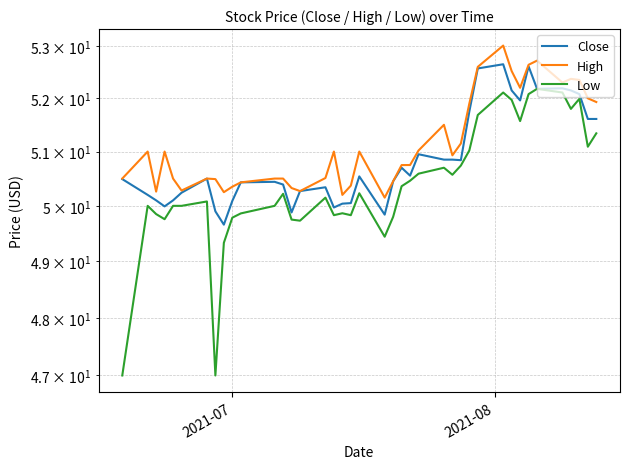

What is the average value of the Low series?

50.4